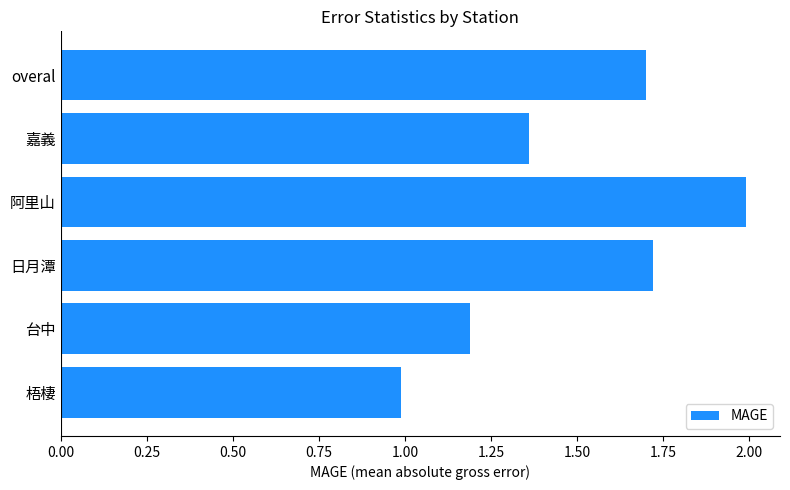

How many values are below 1?

1